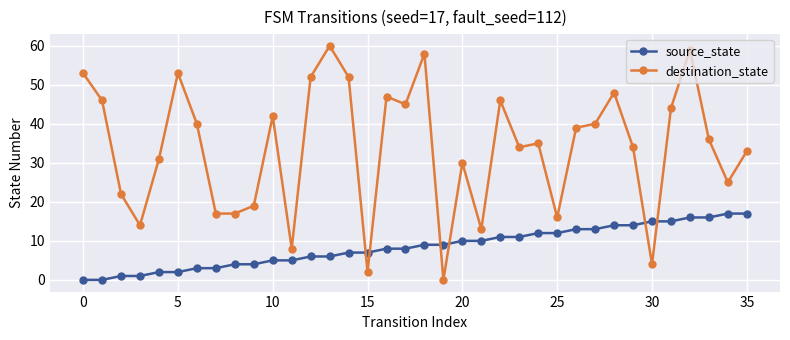

Which series has the widest spread of values?

destination_state